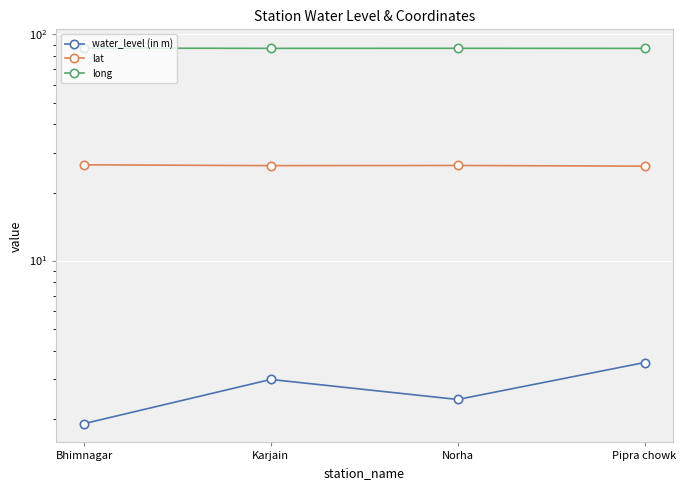

Rank the series at Pipra chowk from lowest to highest value.

water_level (in m), lat, long